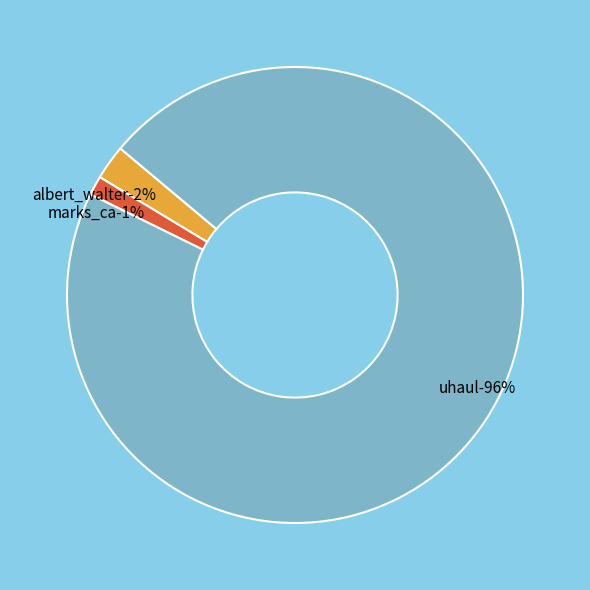

What is the change in value from albert_walter to uhaul?

+57120